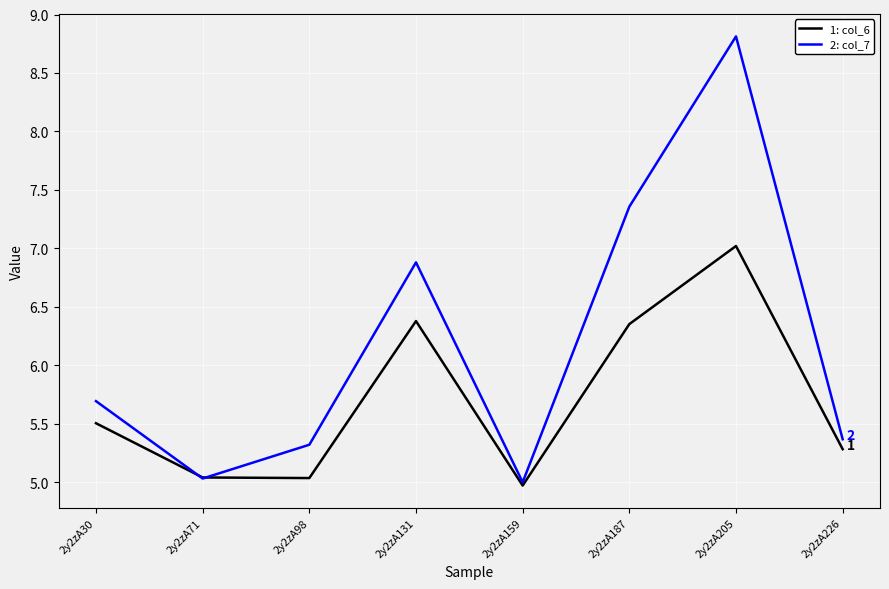

What is the total value across all series at 2y2zA226?

10.6